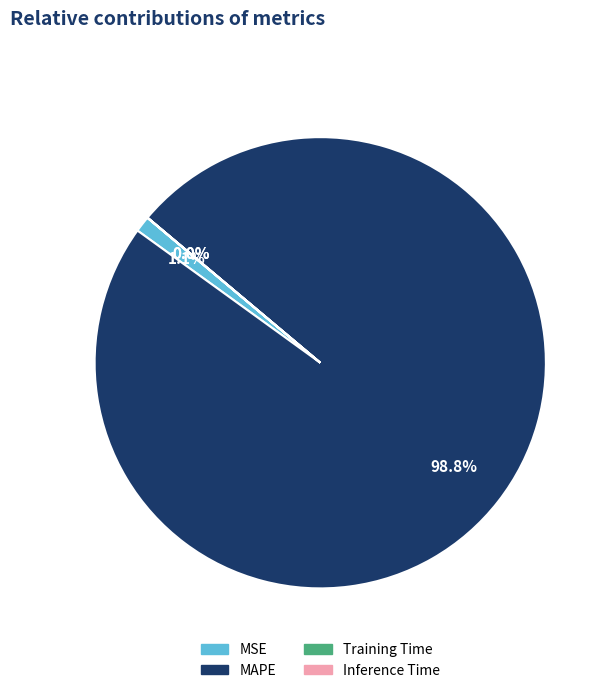

Between MAPE and MSE, which is larger?

MAPE